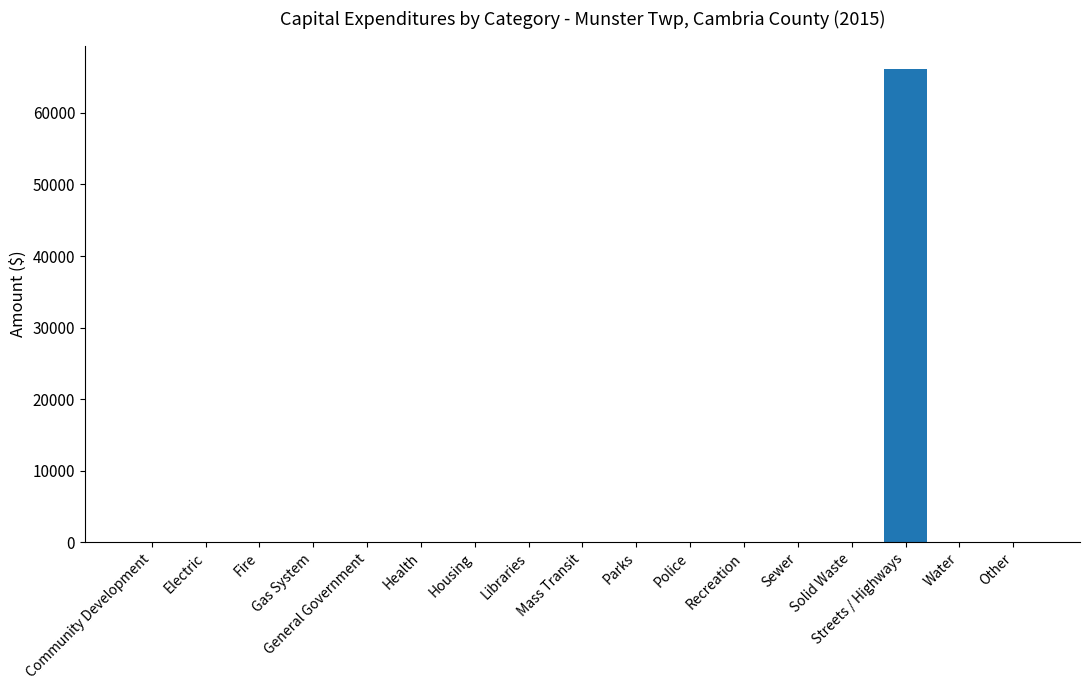

Reading right to left, list all the values displayed in this chart.

0	0	66100	0	0	0	0	0	0	0	0	0	0	0	0	0	0